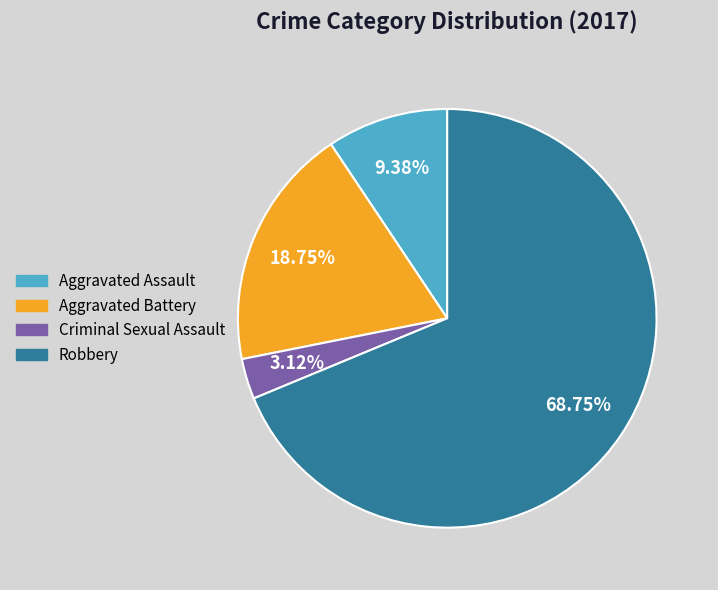

How many slices are in this pie chart?

4